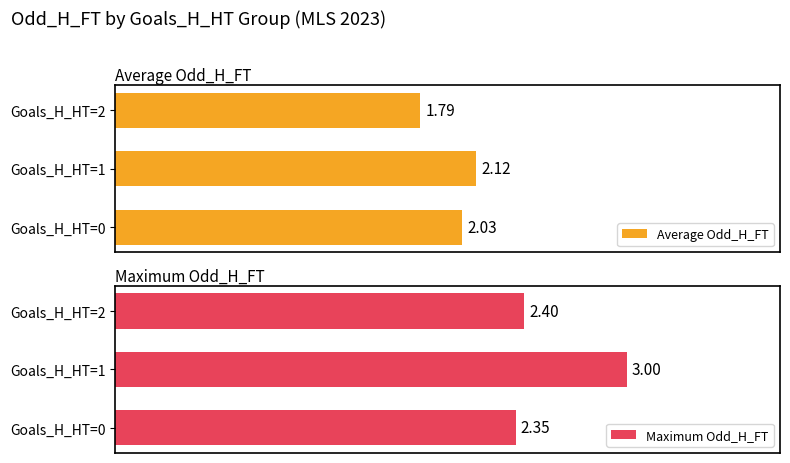

Which category has the highest value across all series?

Goals_H_HT=1